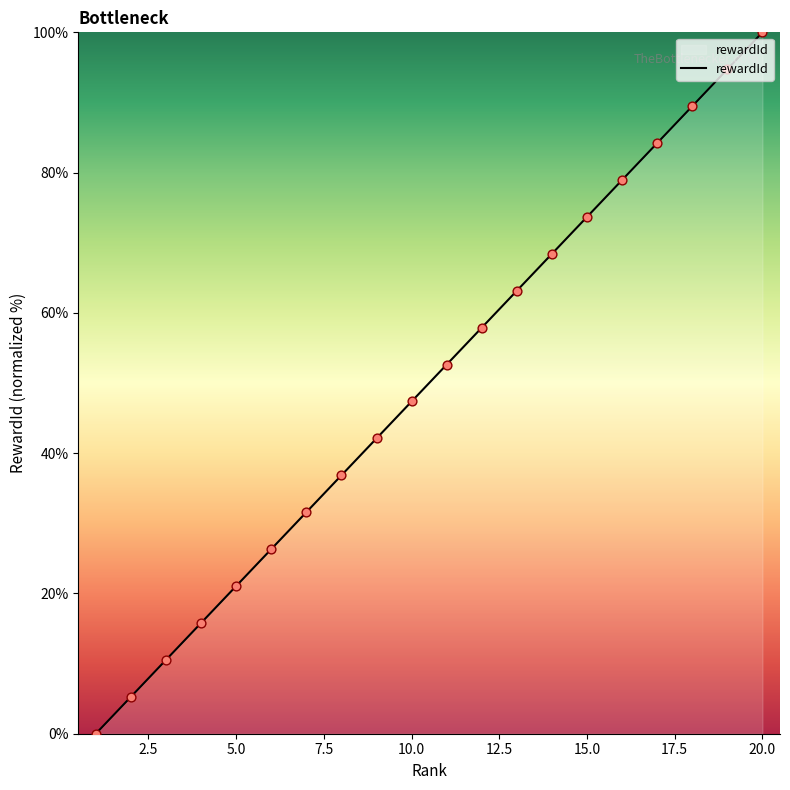

What is the difference between the maximum and minimum values?

100.0